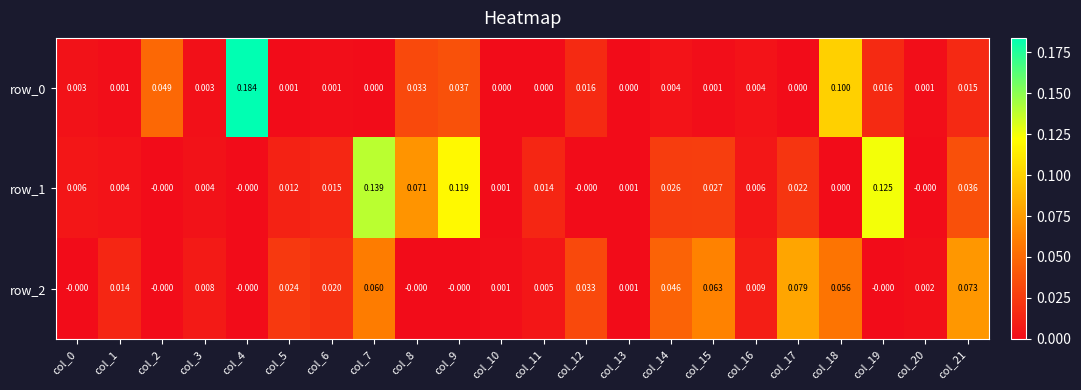

At which category is the sum across all series the highest?

col_7